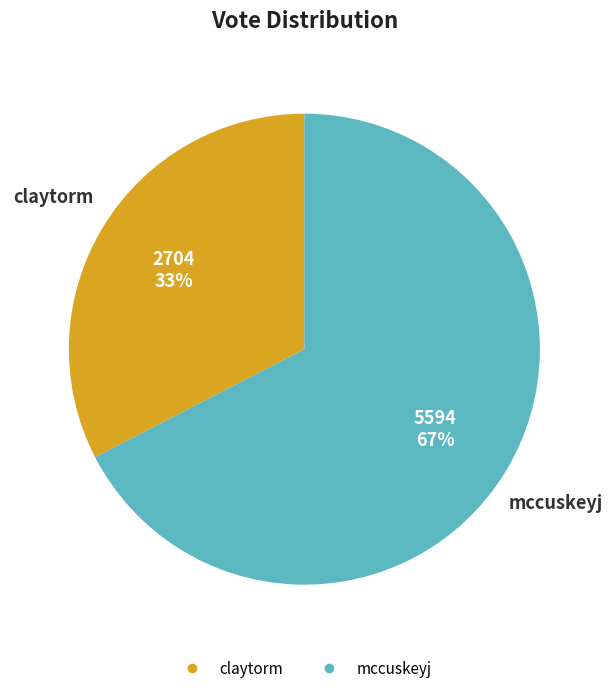

To the nearest percent, what portion does mccuskeyj represent?

67%